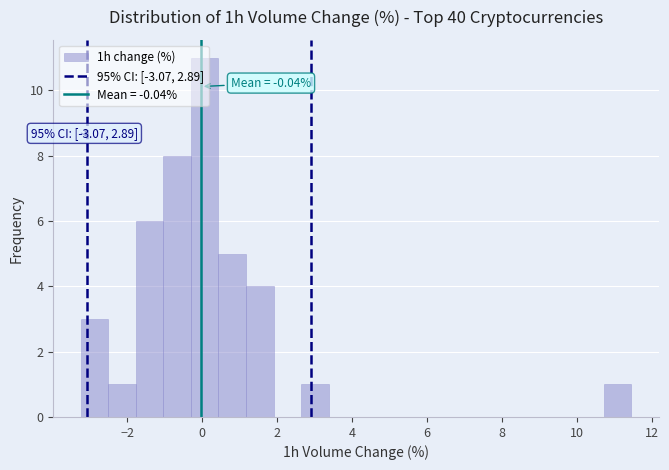

Around what value on the x-axis is the tallest bar? Give the approximate position of its centre, as read against the axis.

0.0